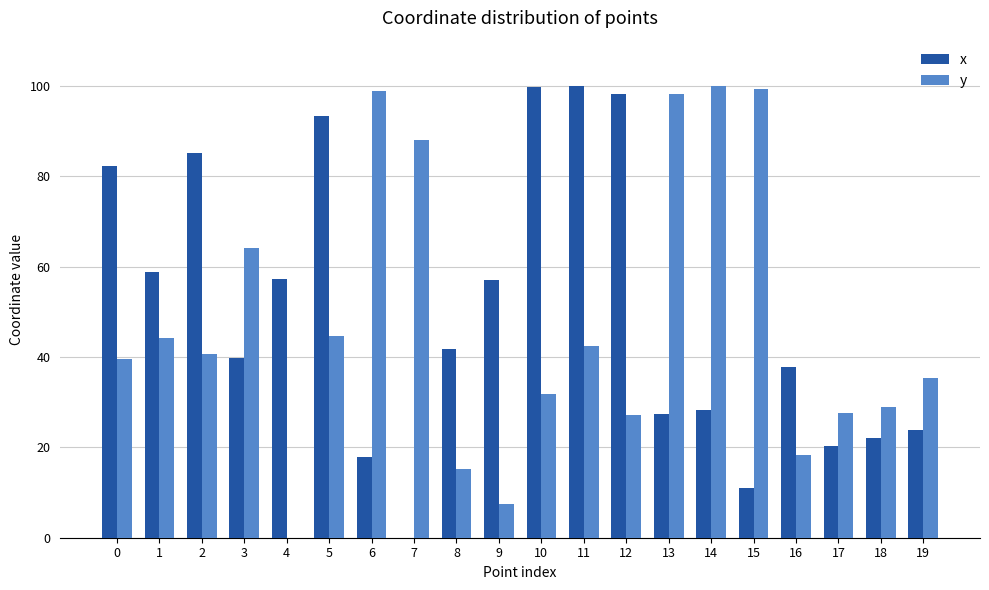

What is the sum of the y values at 17 and 1?

71.8